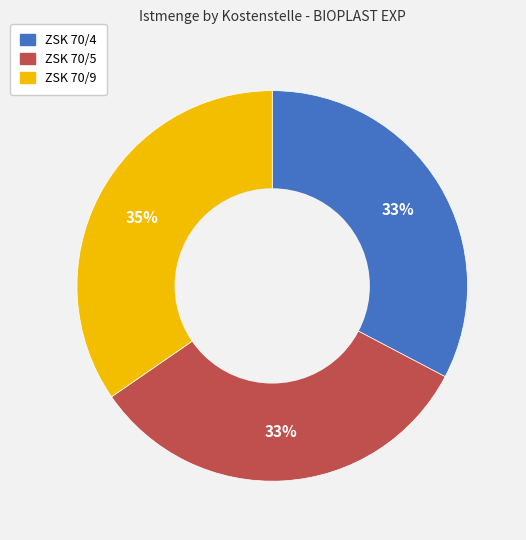

To the nearest percent, what percentage of the pie is ZSK 70/5?

33%